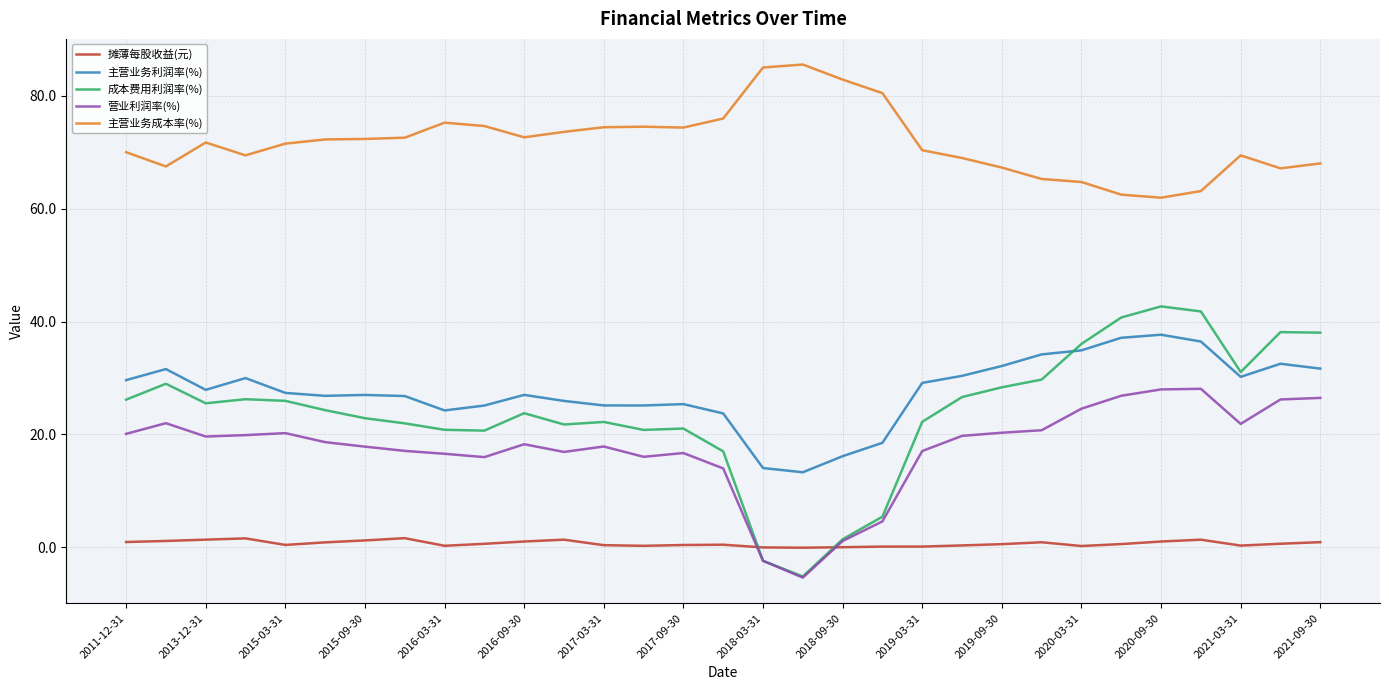

List the series in order of their peak value, lowest first.

摊薄每股收益(元), 营业利润率(%), 主营业务利润率(%), 成本费用利润率(%), 主营业务成本率(%)